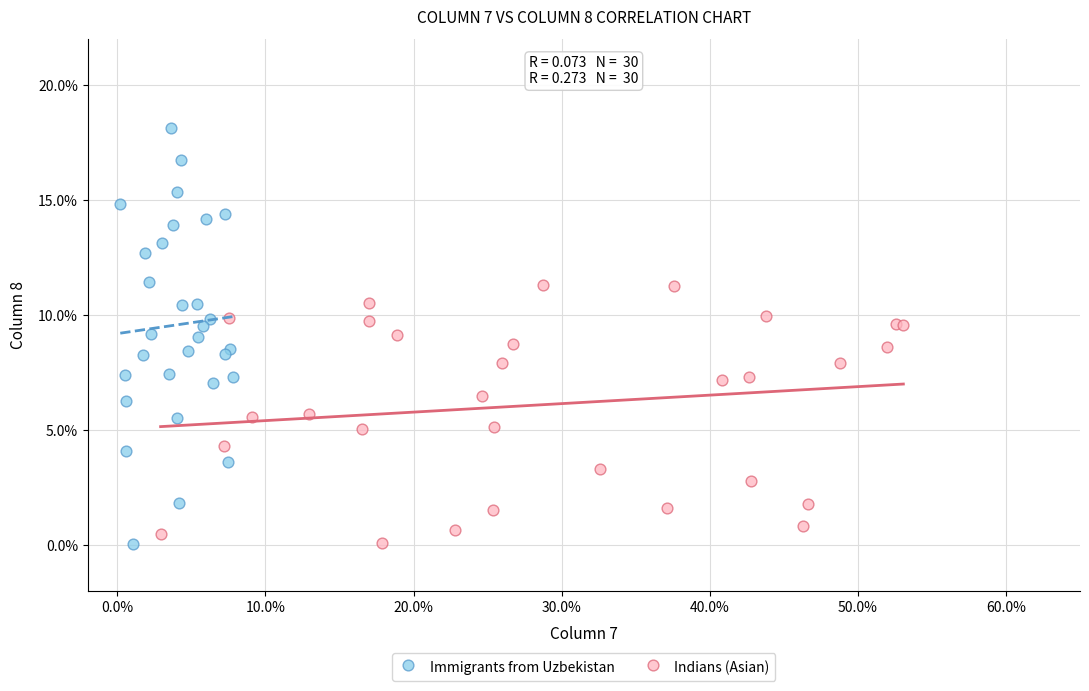

What are all the series names shown in the legend?

Immigrants from Uzbekistan, Indians (Asian)